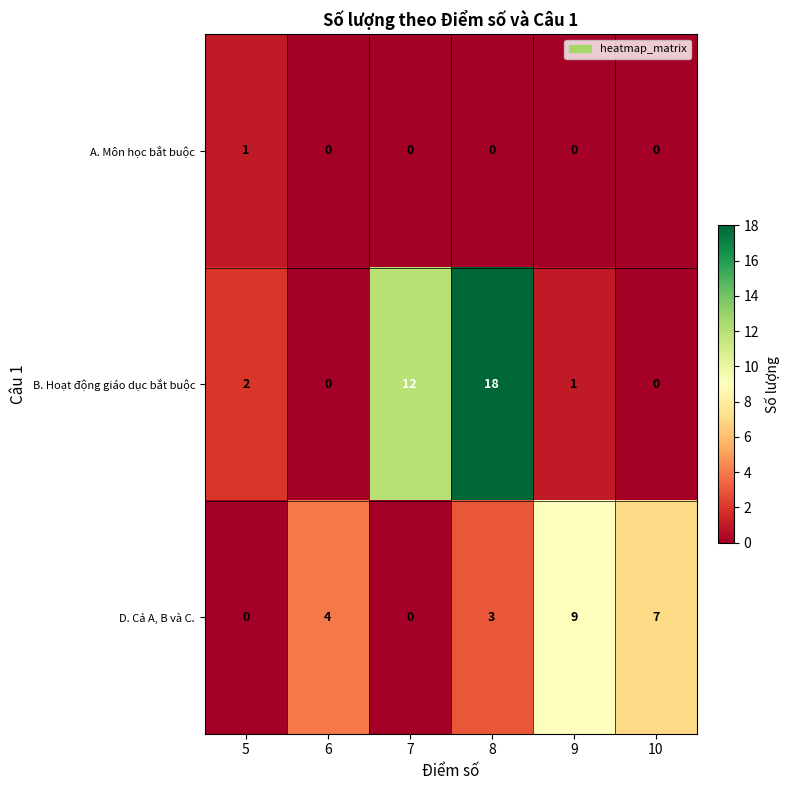

List the series in order of their overall mean, lowest first.

A. Môn học bắt buộc, D. Cả A, B và C., B. Hoạt động giáo dục bắt buộc